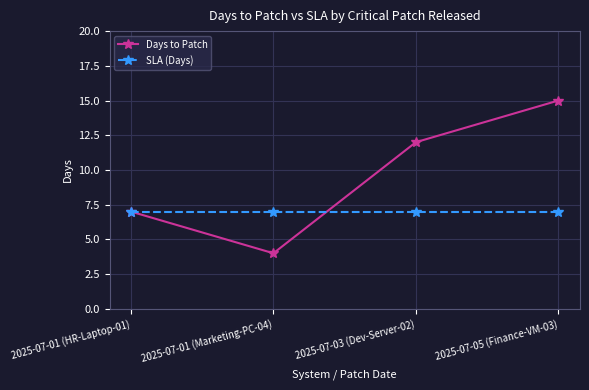

Reading left to right, extract all data points from this chart.

Days to Patch: 2025-07-01 (HR-Laptop-01)=7	2025-07-01 (Marketing-PC-04)=4	2025-07-03 (Dev-Server-02)=12	2025-07-05 (Finance-VM-03)=15
SLA (Days): 2025-07-01 (HR-Laptop-01)=7	2025-07-01 (Marketing-PC-04)=7	2025-07-03 (Dev-Server-02)=7	2025-07-05 (Finance-VM-03)=7